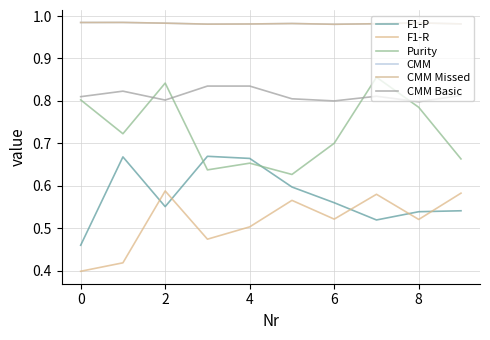

True or false: F1-R and Purity intersect in this chart.

False